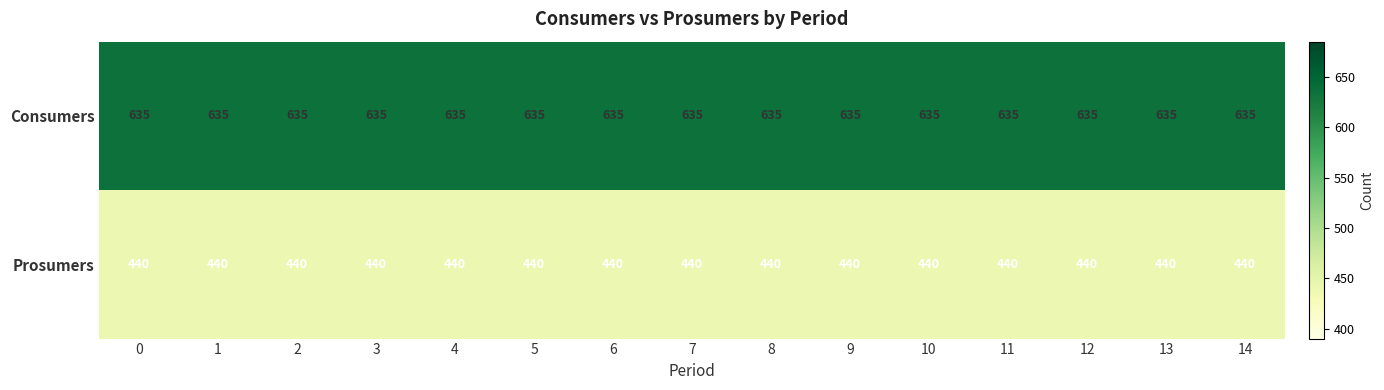

What is the difference between the highest and lowest values at 9?

195